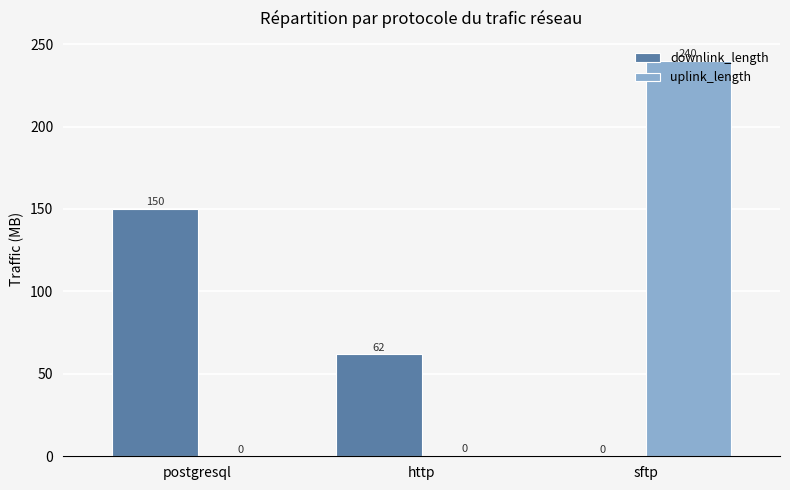

Which series has the largest total across all categories?

uplink_length